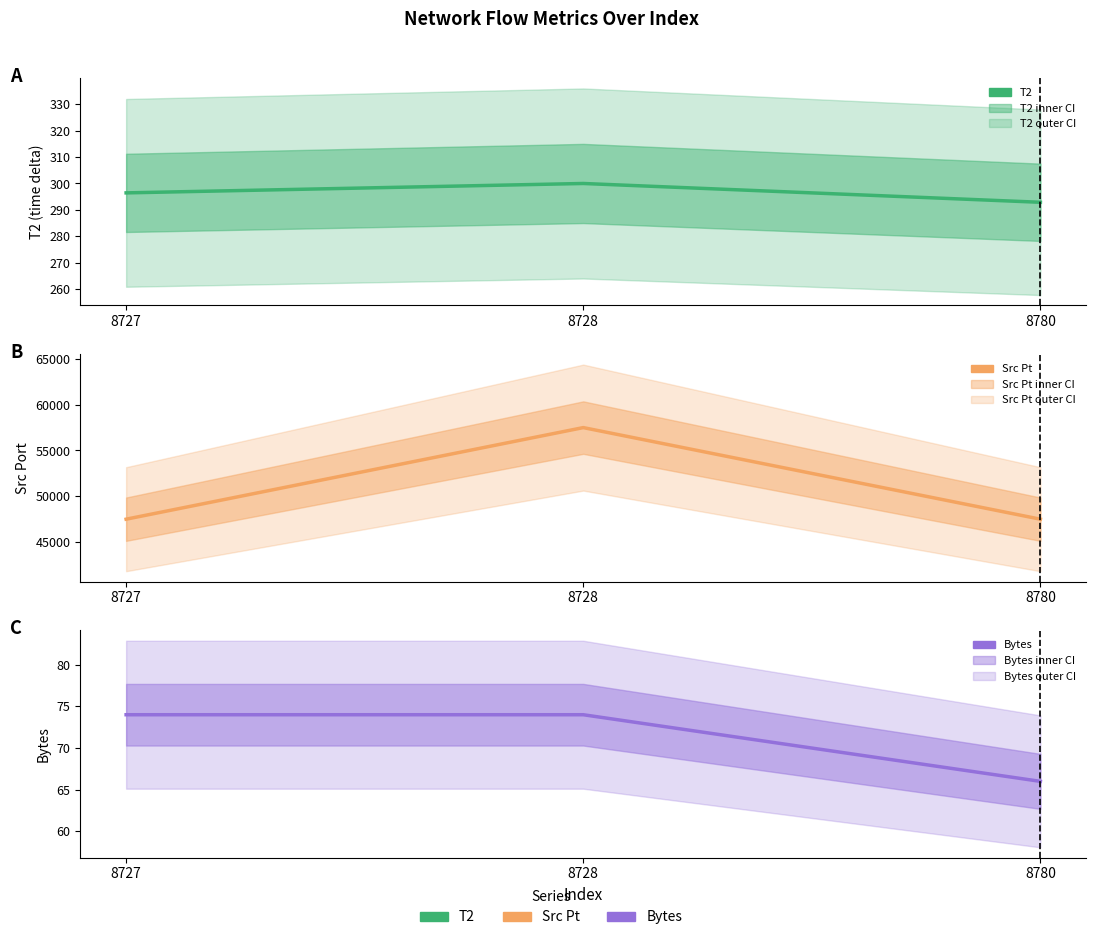

The value of Bytes at 8780 is 66.0. True or false?

True